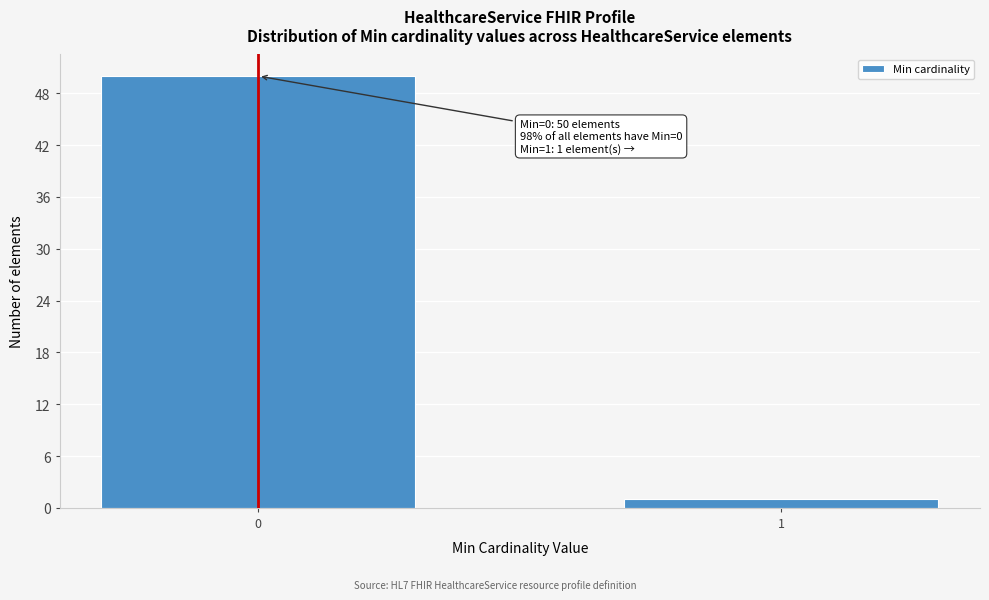

Reading left to right, what are all the values shown in this chart?

50	1